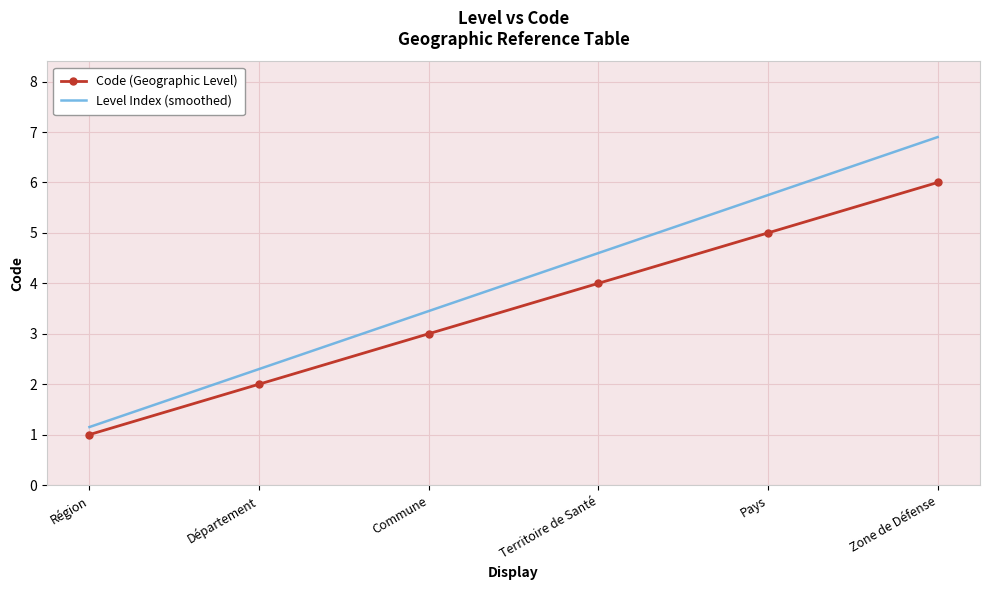

Count the values in the range 2 to 5.

4